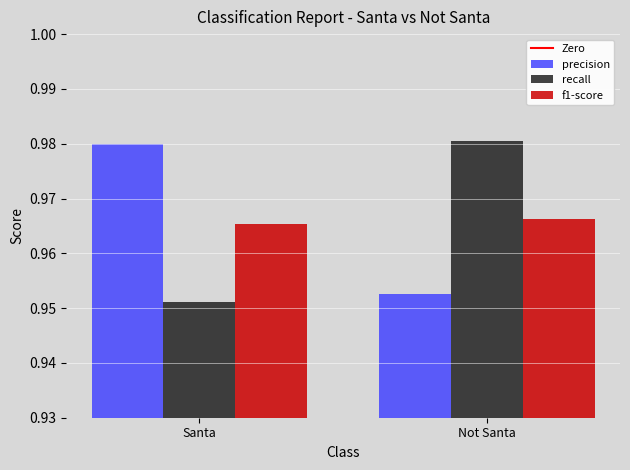

The value of recall at Santa is 0.6. True or false?

False